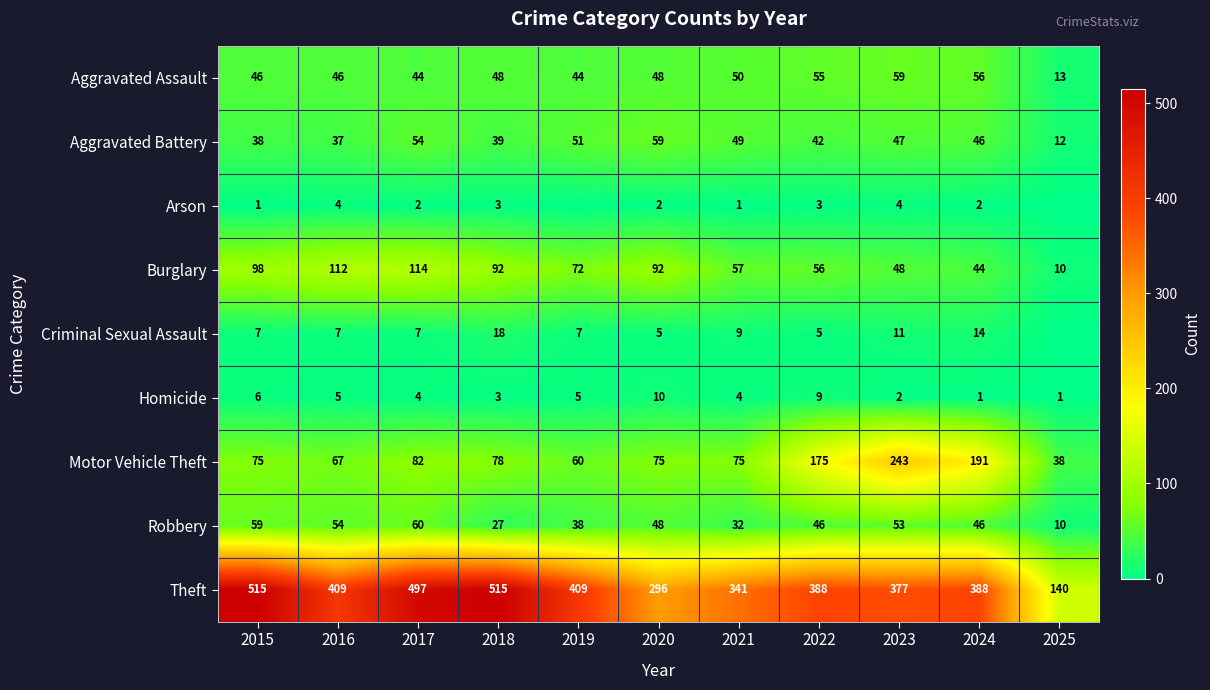

Which category has the lowest value across all series?

2019